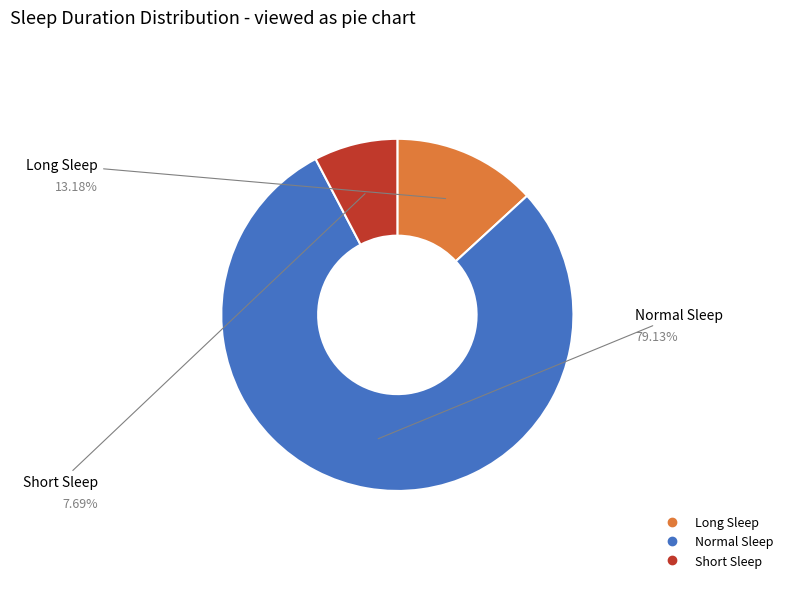

Is there any slice that represents more than half of the pie?

Yes